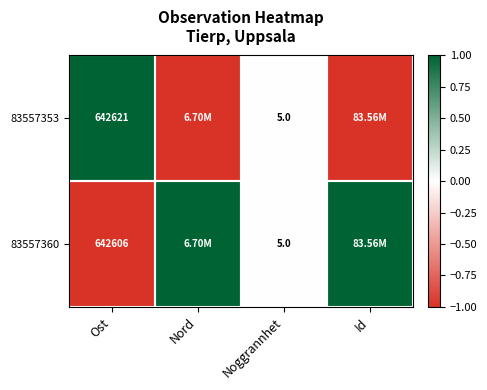

What is the difference between the 83557353 values at Ost and Noggrannhet?

642616